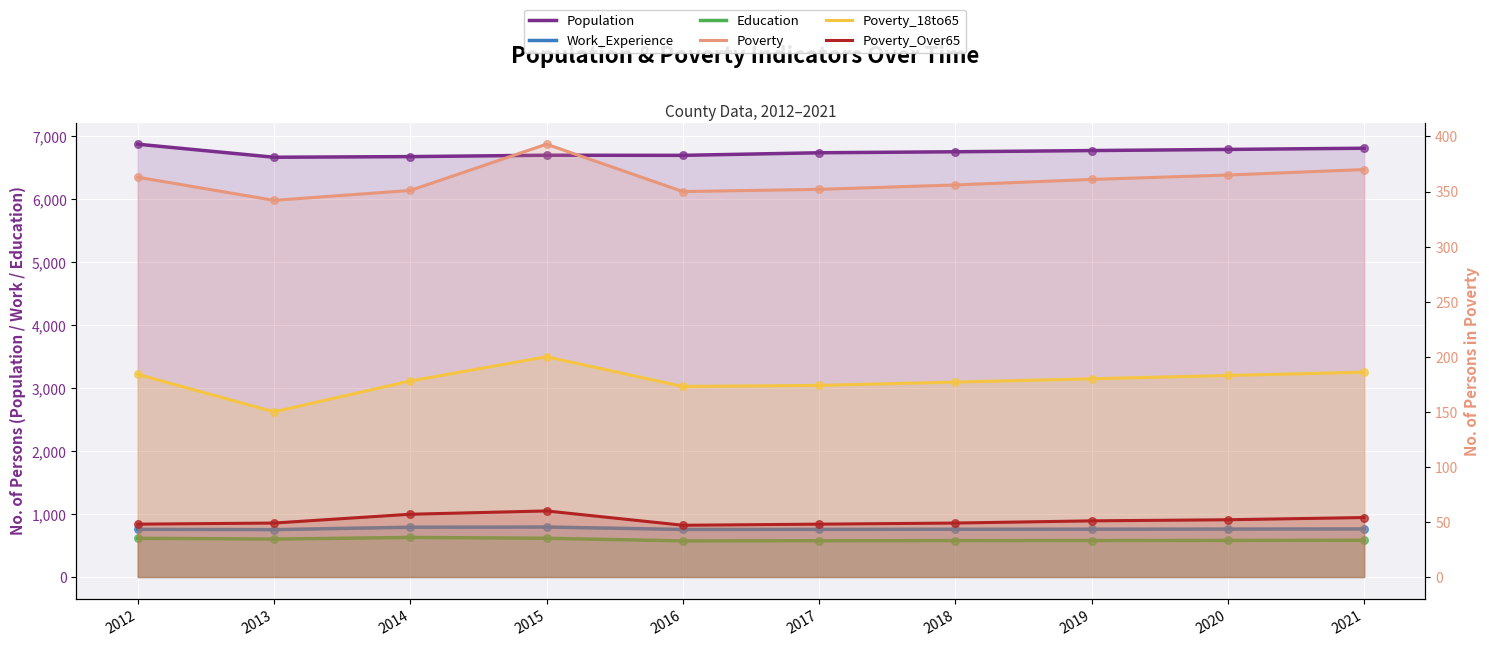

What is the total value across all series at 2015?

8755